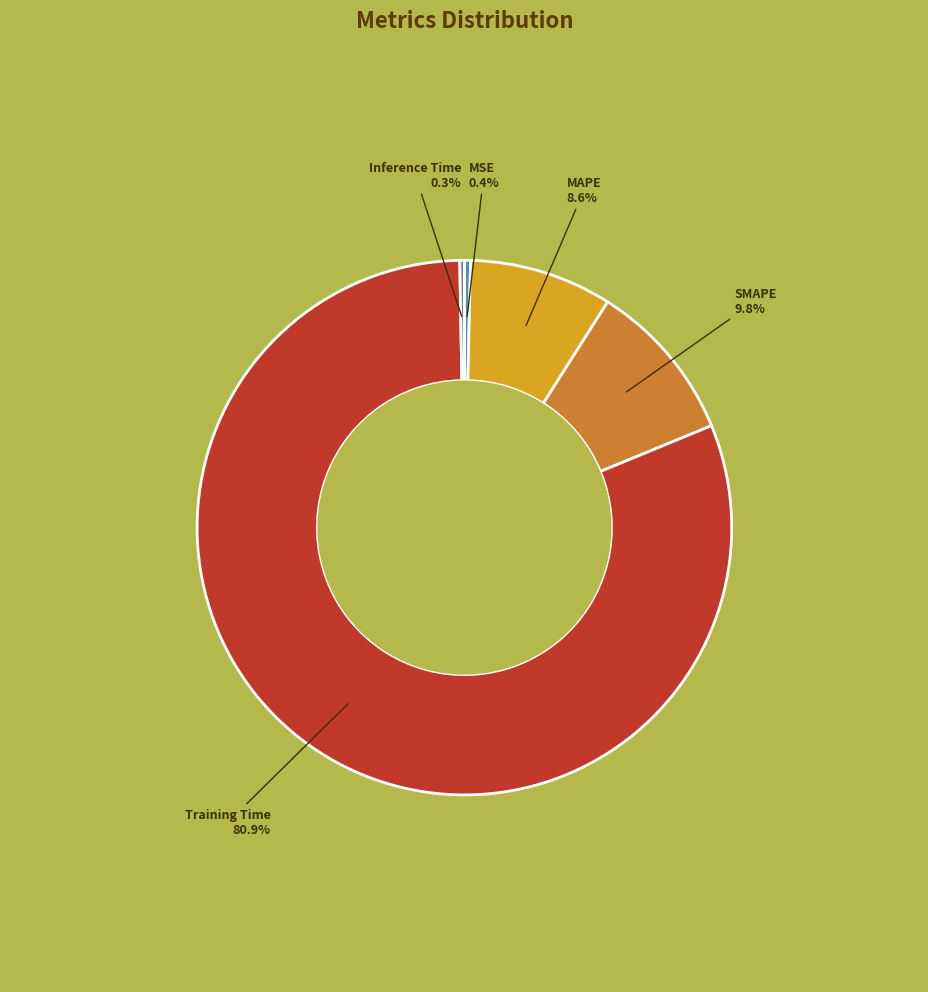

What is the largest slice in the pie chart?

Training Time